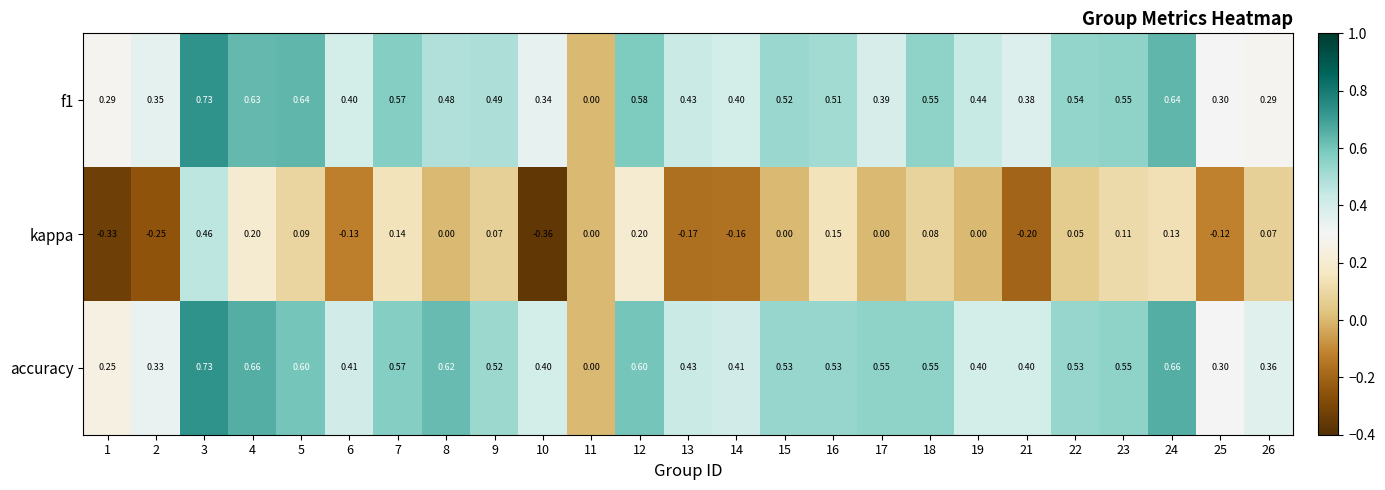

Which series changed the most between 11 and 12?

accuracy